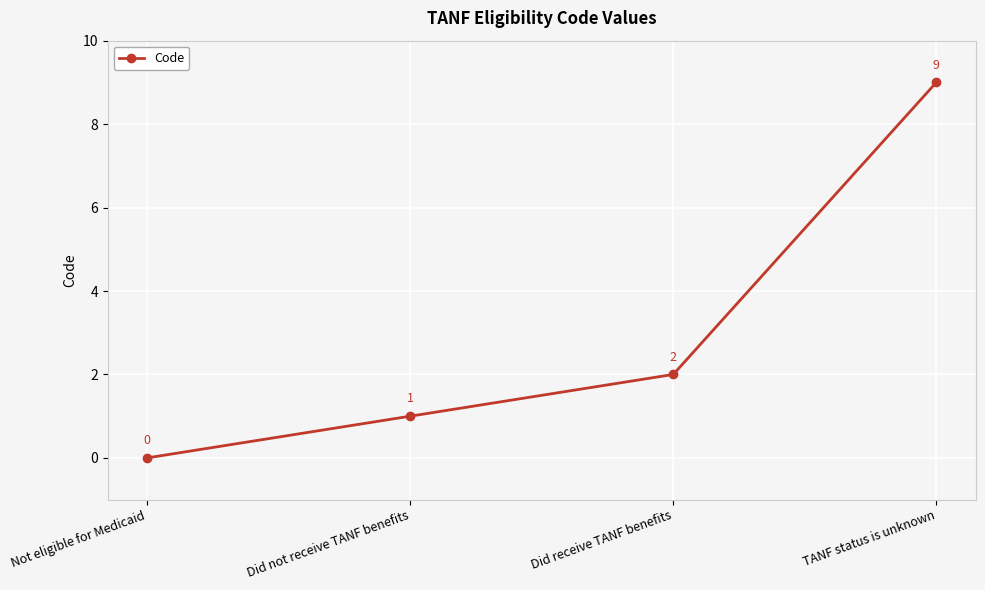

True or false: the data has more than 2 interior local peaks.

False